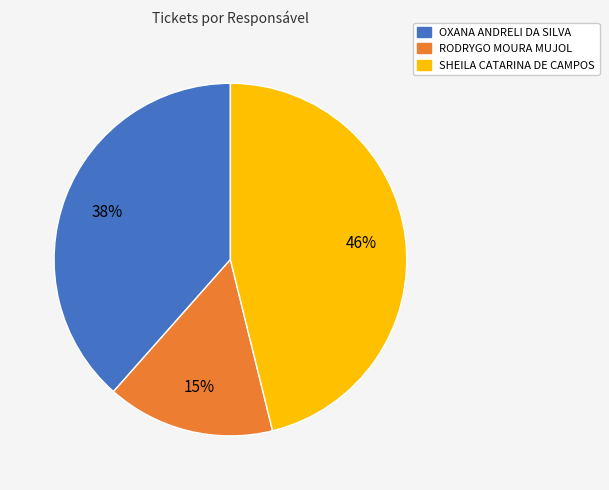

What is the ratio of the value at SHEILA CATARINA DE CAMPOS to the value at OXANA ANDRELI DA SILVA?

1.2